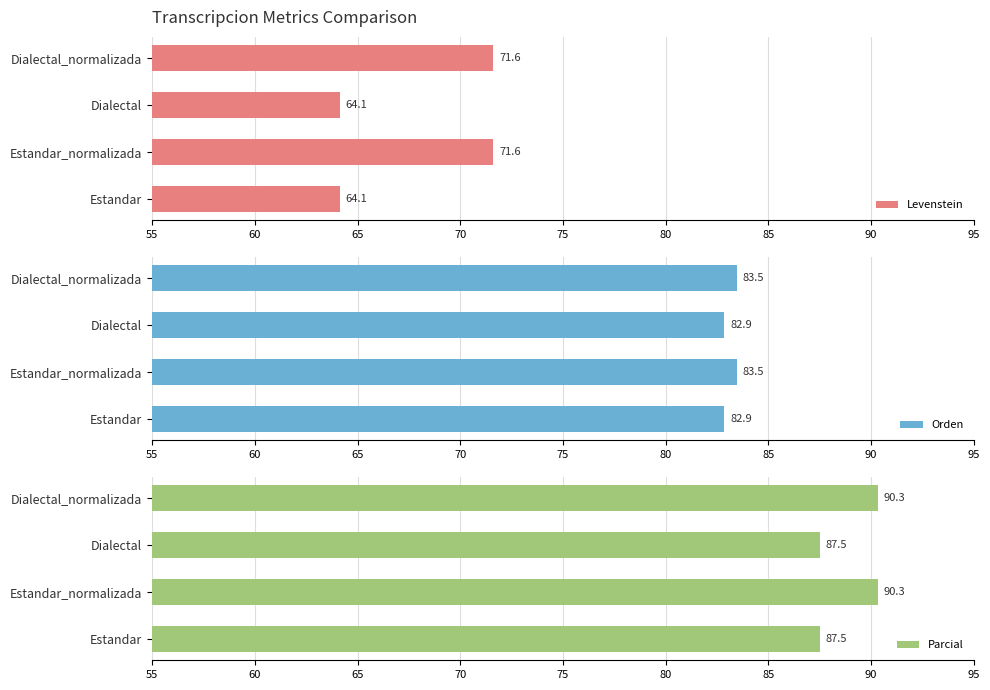

How many data points in Levenstein are less than 71?

2